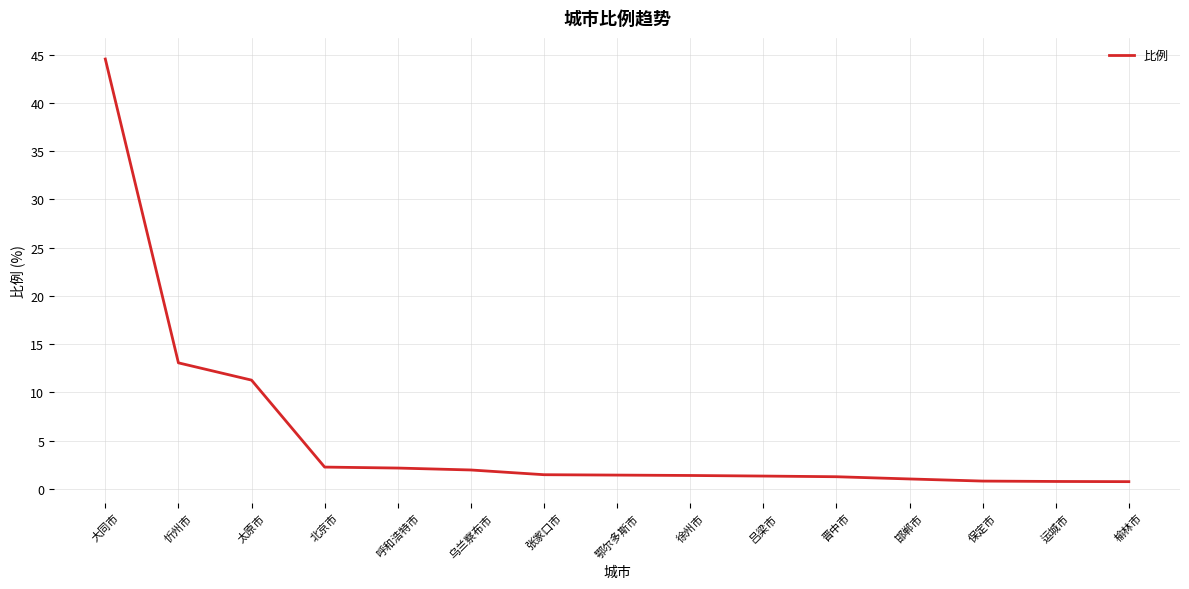

What is the change in value from 忻州市 to 张家口市?

-11.6